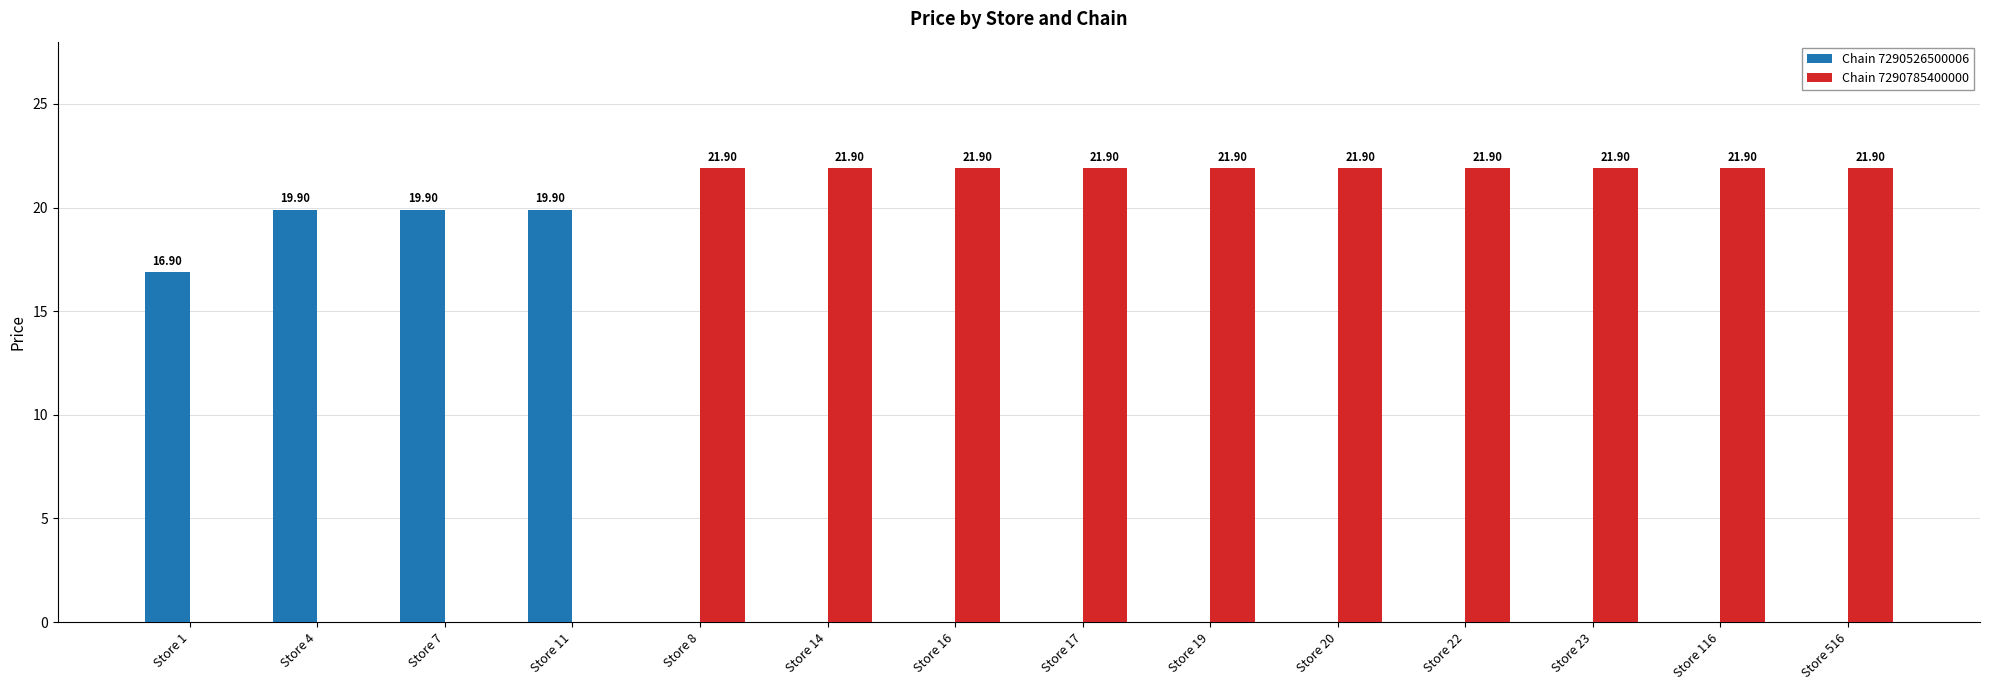

Which series has the largest total across all categories?

Chain 7290785400000